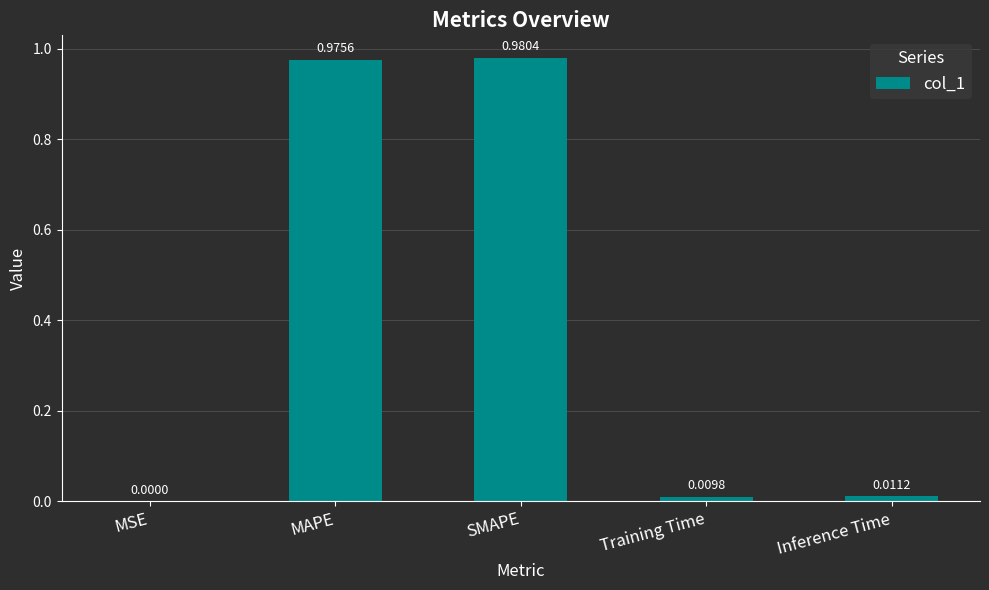

Which label corresponds to the largest value in the chart?

SMAPE